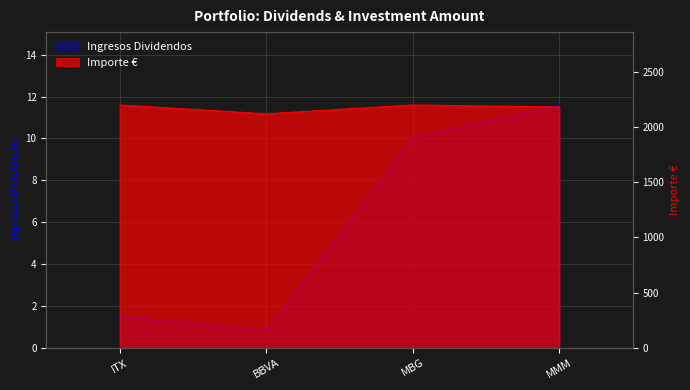

Which category has the lowest value across all series?

BBVA